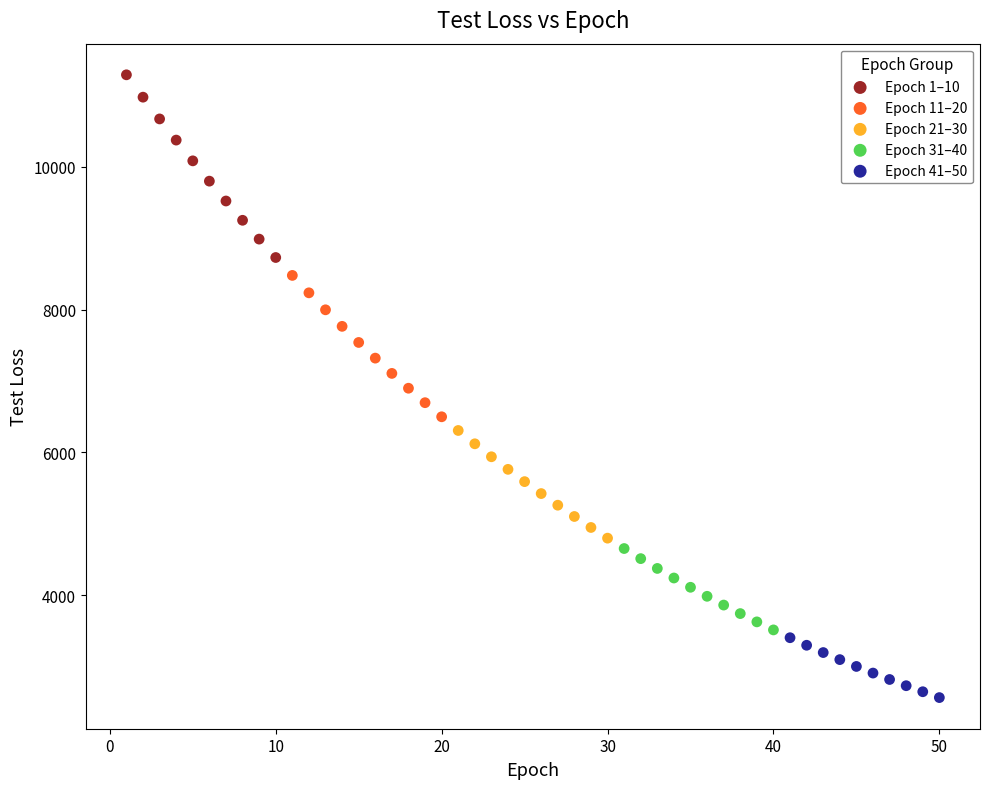

Which series reaches the minimum Y coordinate?

Epoch 41–50